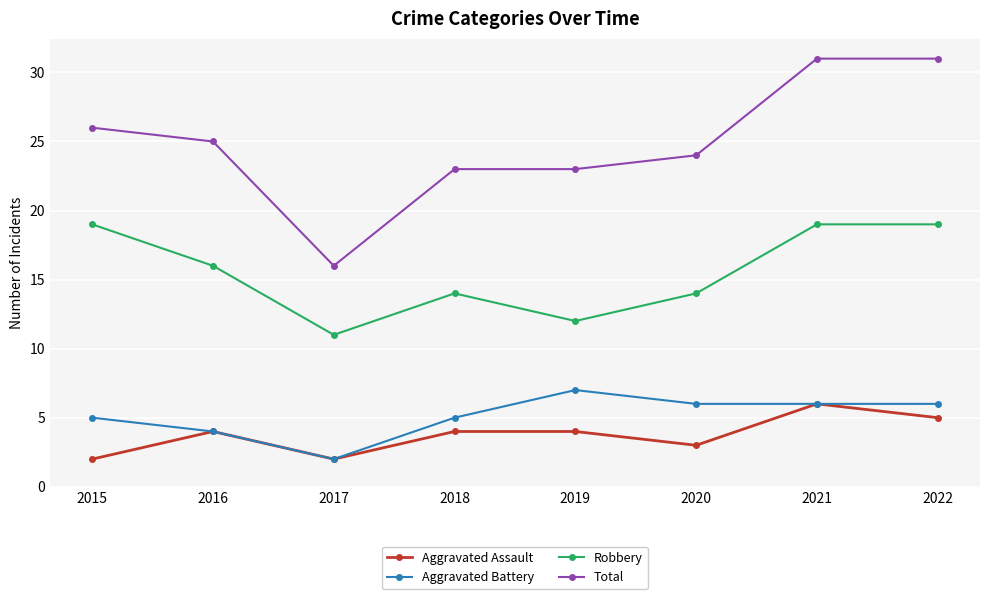

What is the minimum value for Robbery?

11